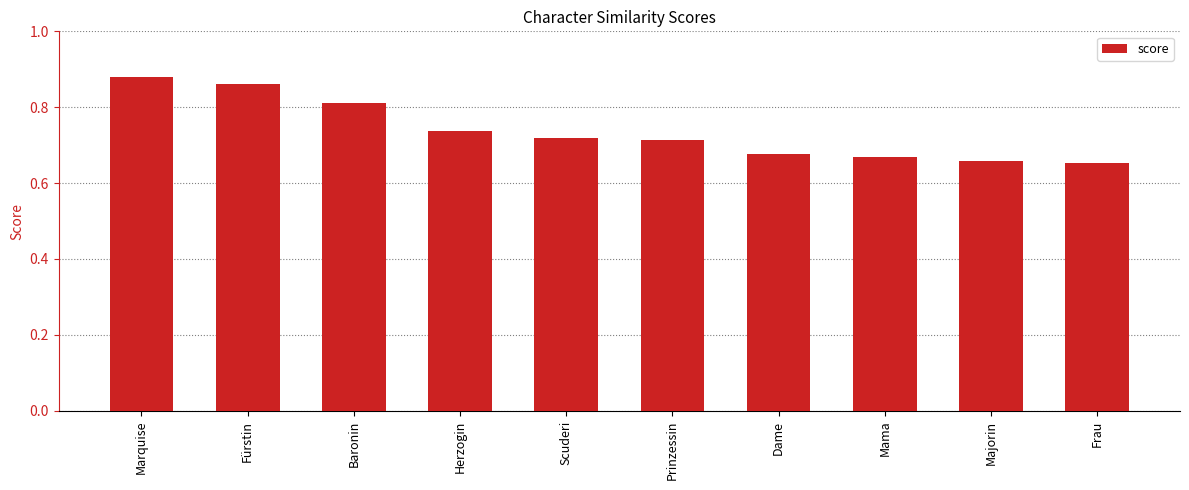

Count the values in the range 0 to 1.

10